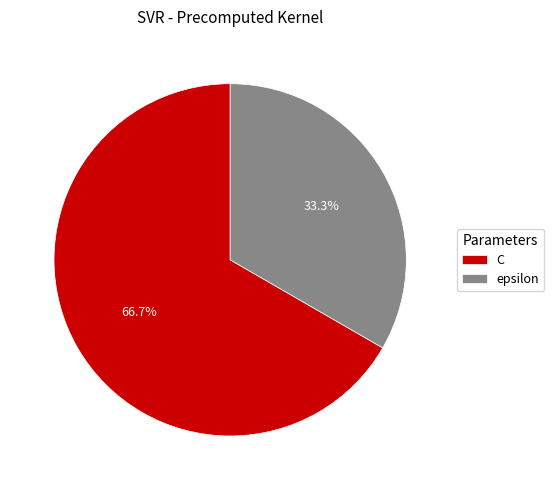

What is the majority slice?

C